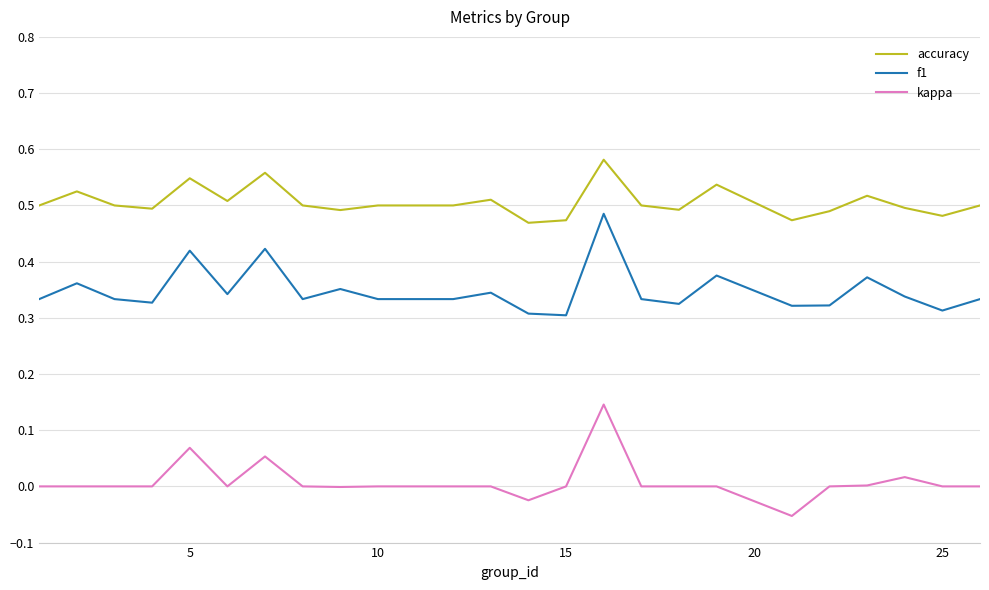

How many lines are shown in the chart?

3